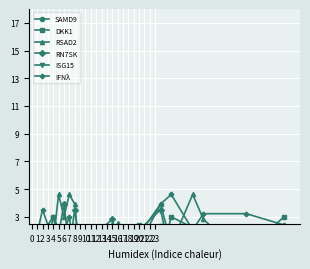

Is this an area chart (filled region under the line)?

No